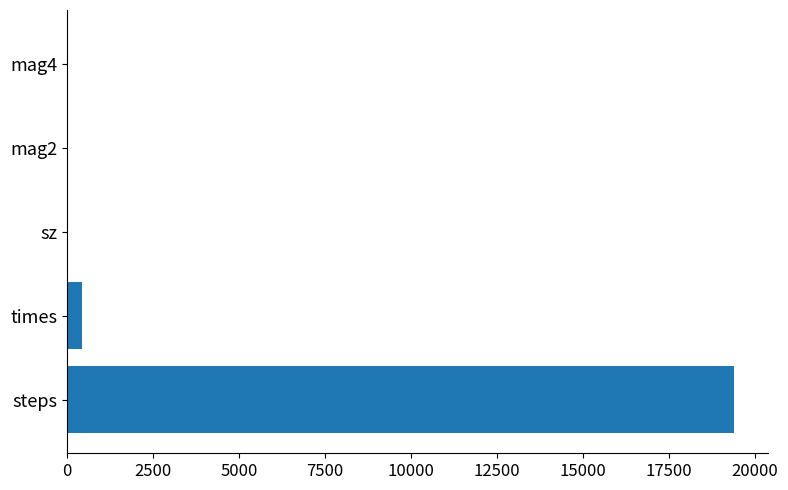

Which has a higher value, steps or times?

steps